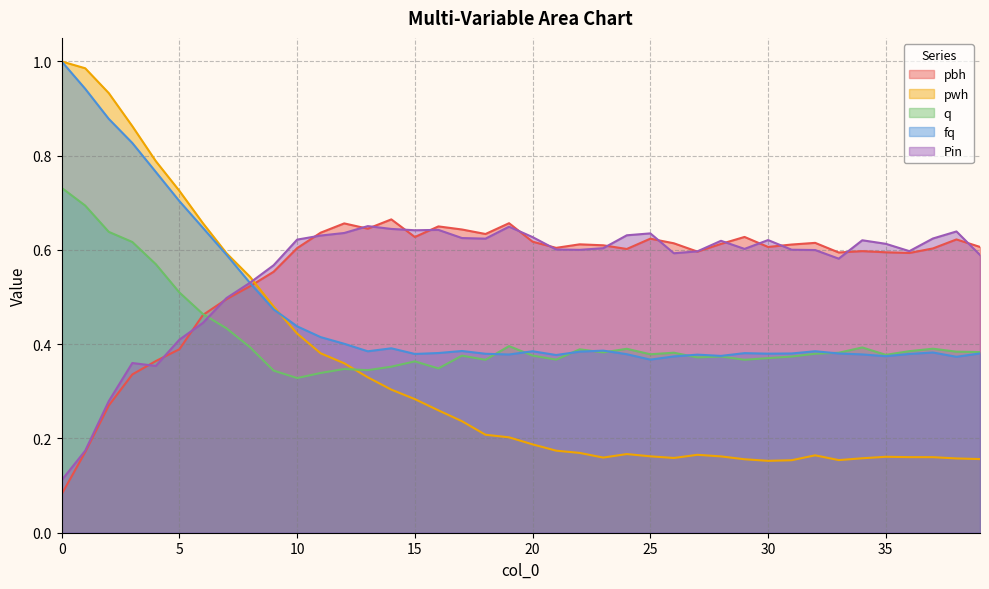

Between which two adjacent categories do fq and Pin first intersect?

7 and 8